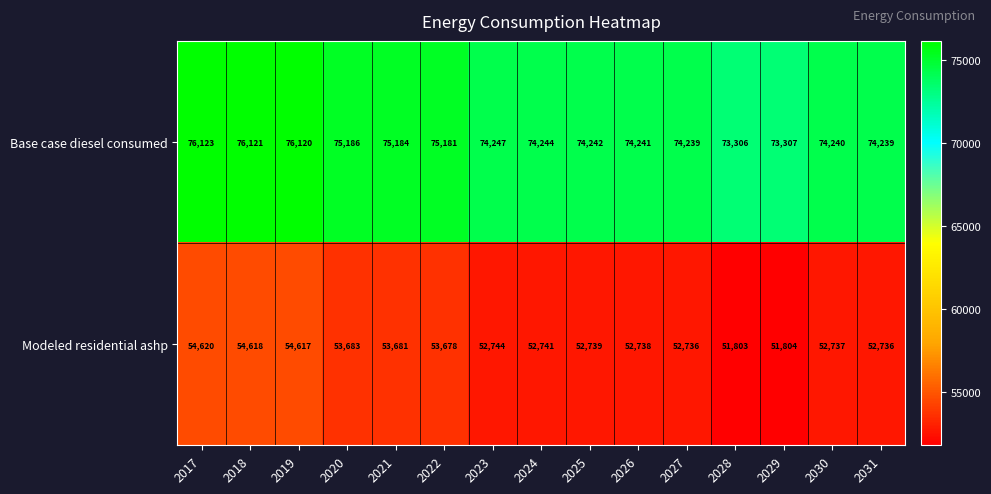

What is the minimum value for Modeled residential ashp?

51803